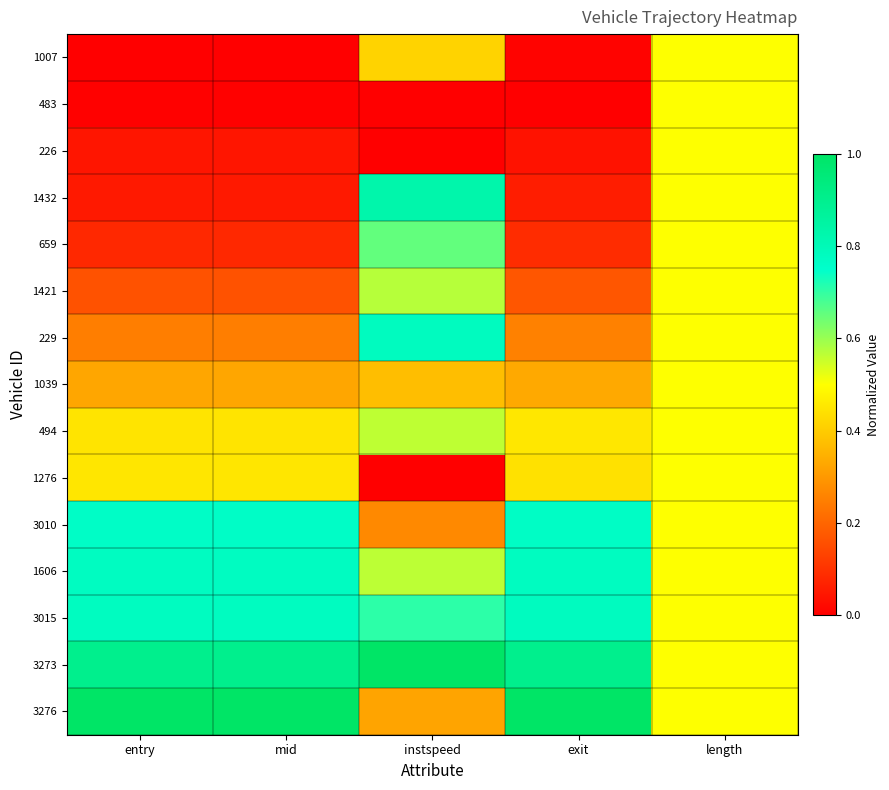

What is the spread (max minus min) of values at exit?

1.0